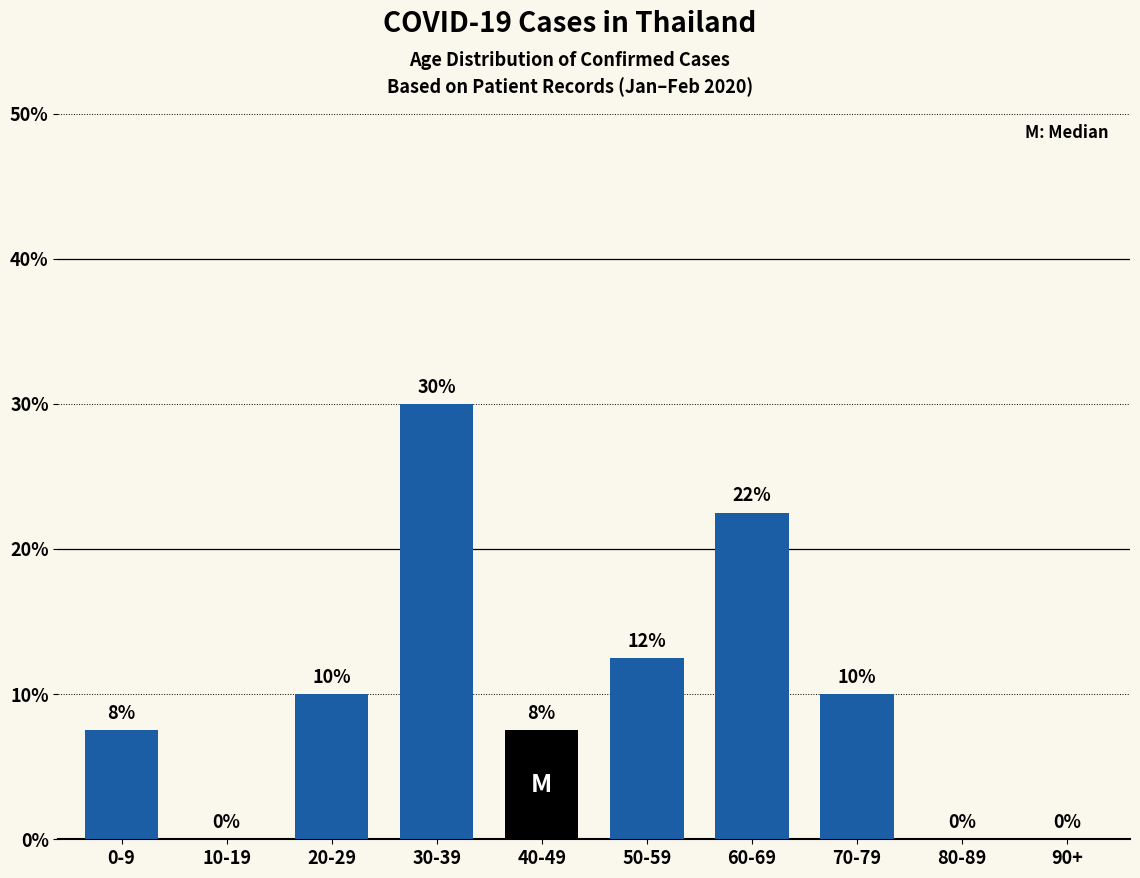

Where is the data nearest to the value 15?

50-59